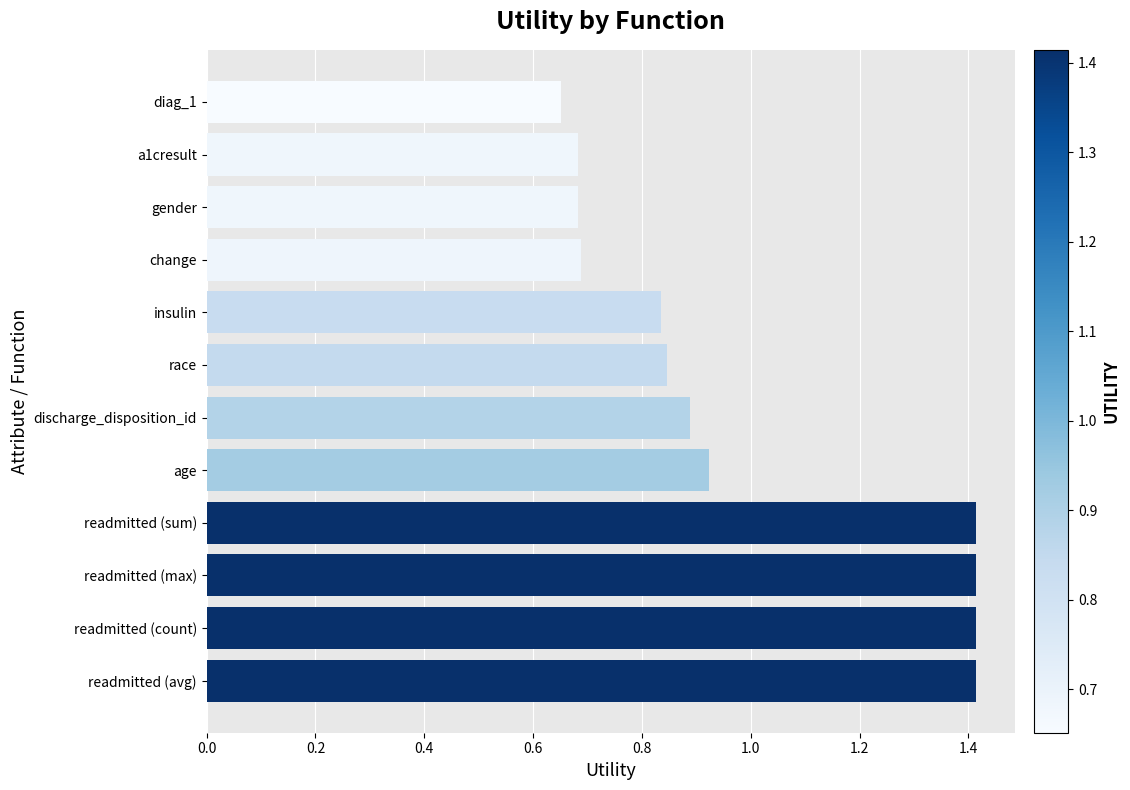

What is the ratio of the value at a1cresult to the value at readmitted (avg)?

0.5